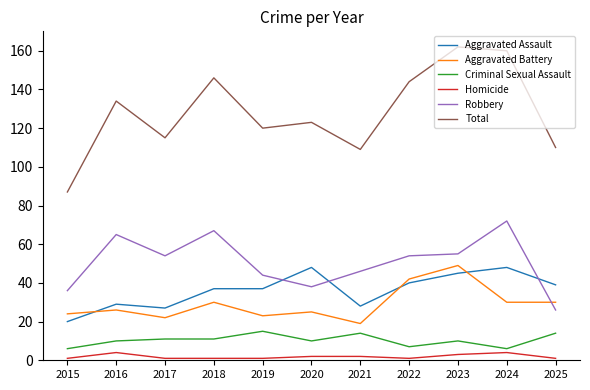

Where is the first local maximum for Homicide?

2016